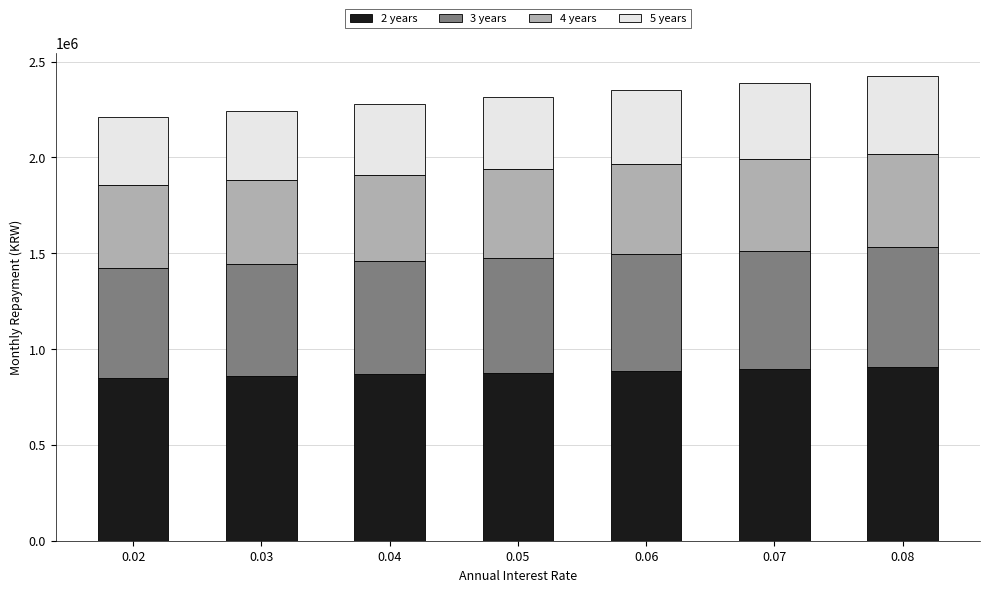

What is the highest value of the 2 years series?

904545.8